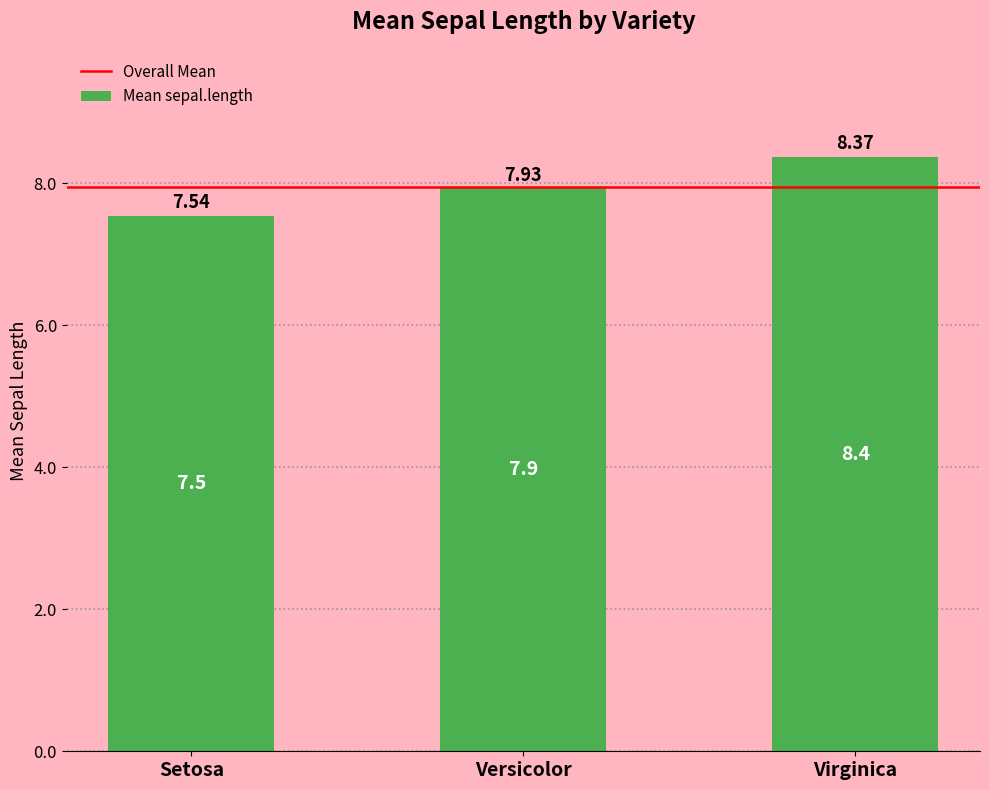

The value at Setosa is 5.1. True or false?

False